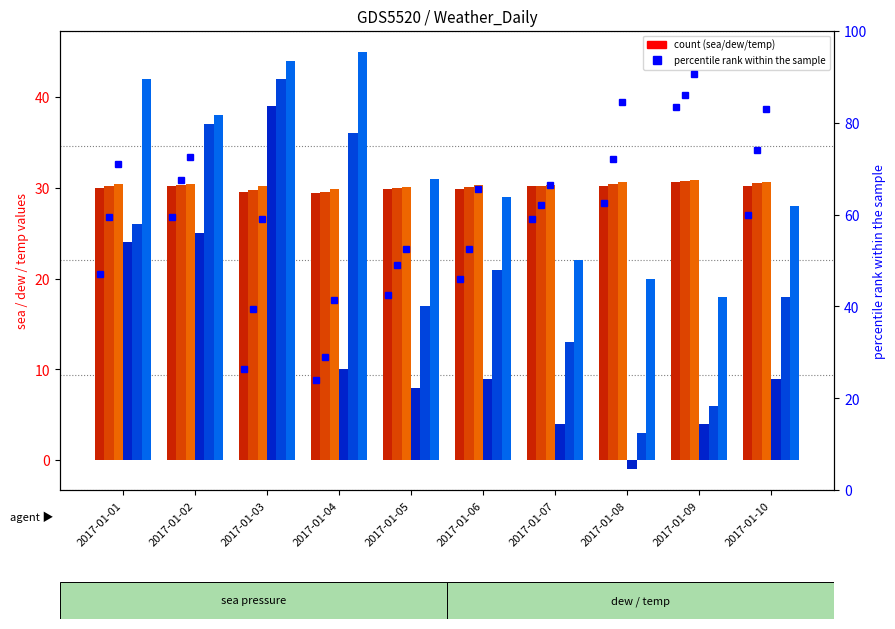

Does the chart contain stacked bars?

No